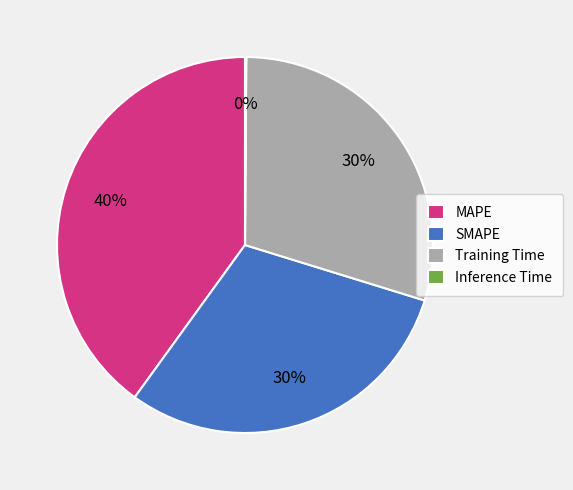

What percentage is the MAPE slice, to the nearest percent?

40%